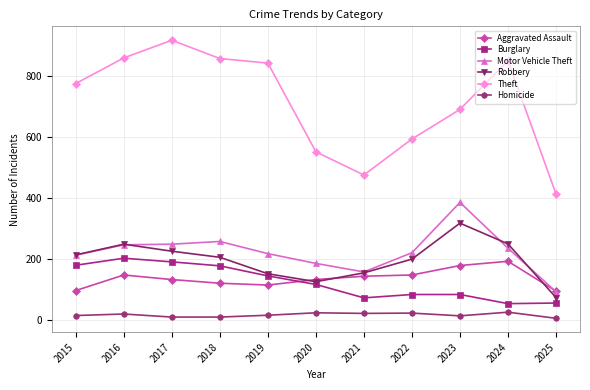

How many data points in Theft are less than 774?

5